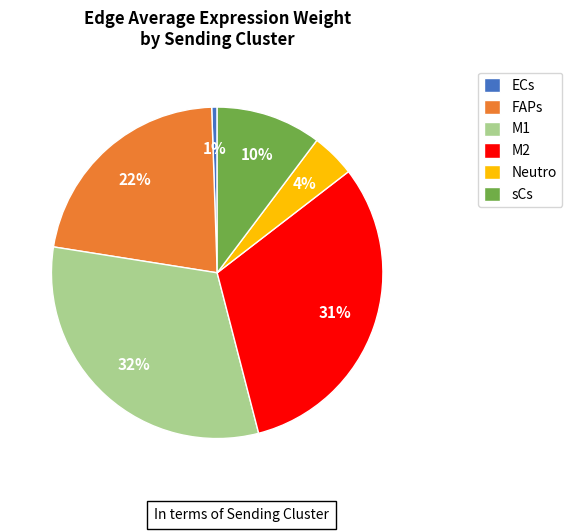

Count the number of slices in the pie.

6